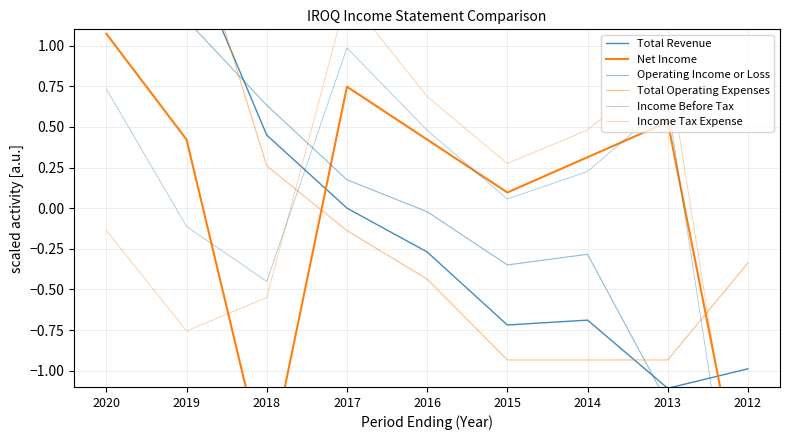

What is the highest value of the Net Income series?

1.1